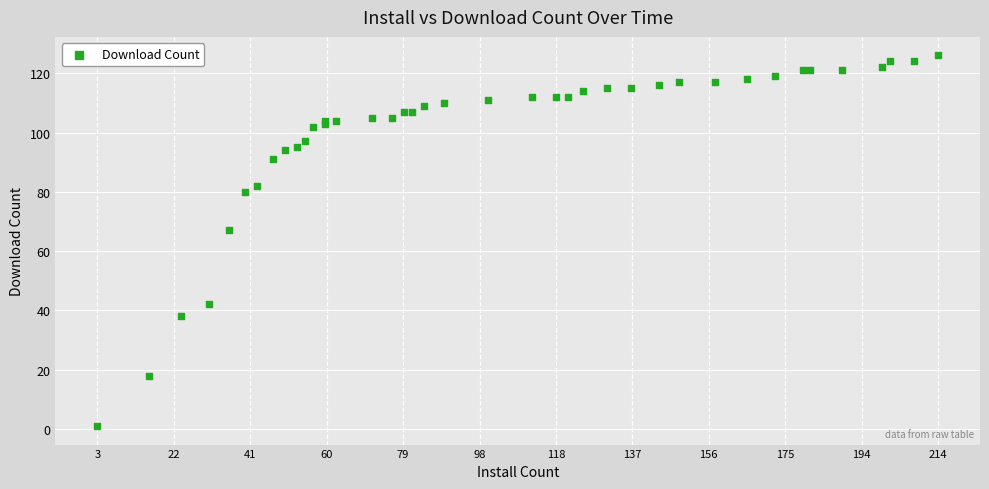

What Y value in the scatter plot is closest to 63?

67